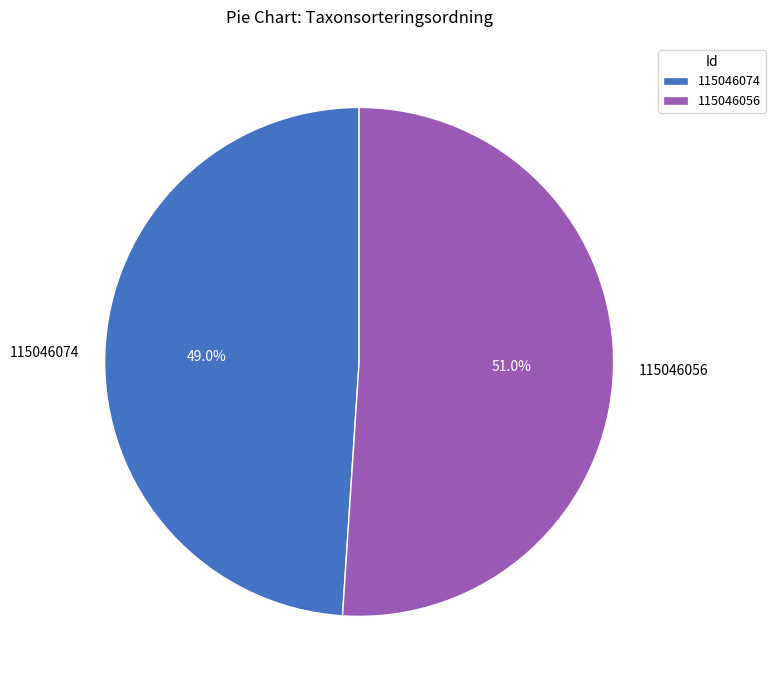

Between 115046074 and 115046056, which is larger?

115046056